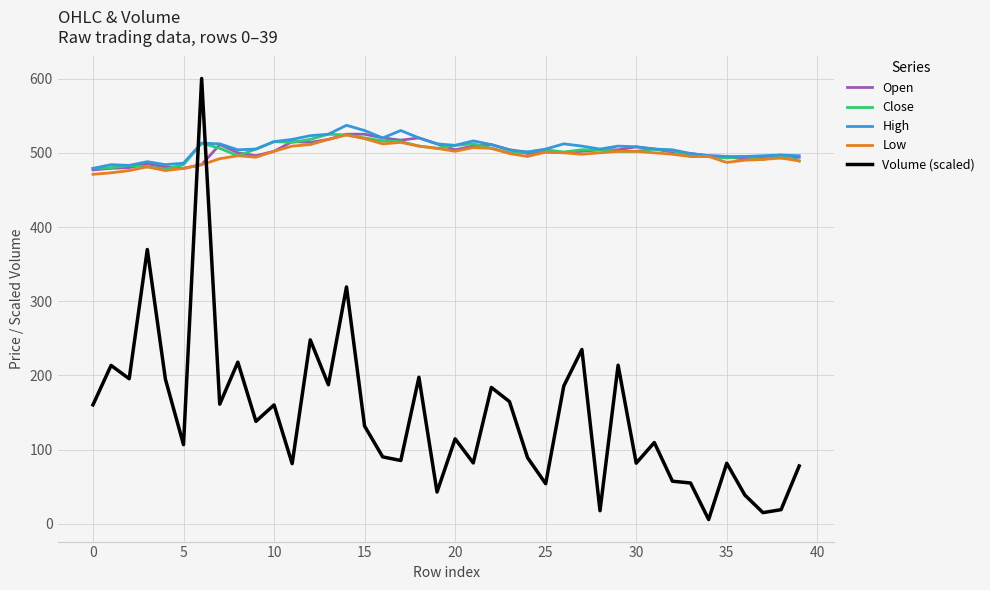

Count the number of data series in this chart.

5